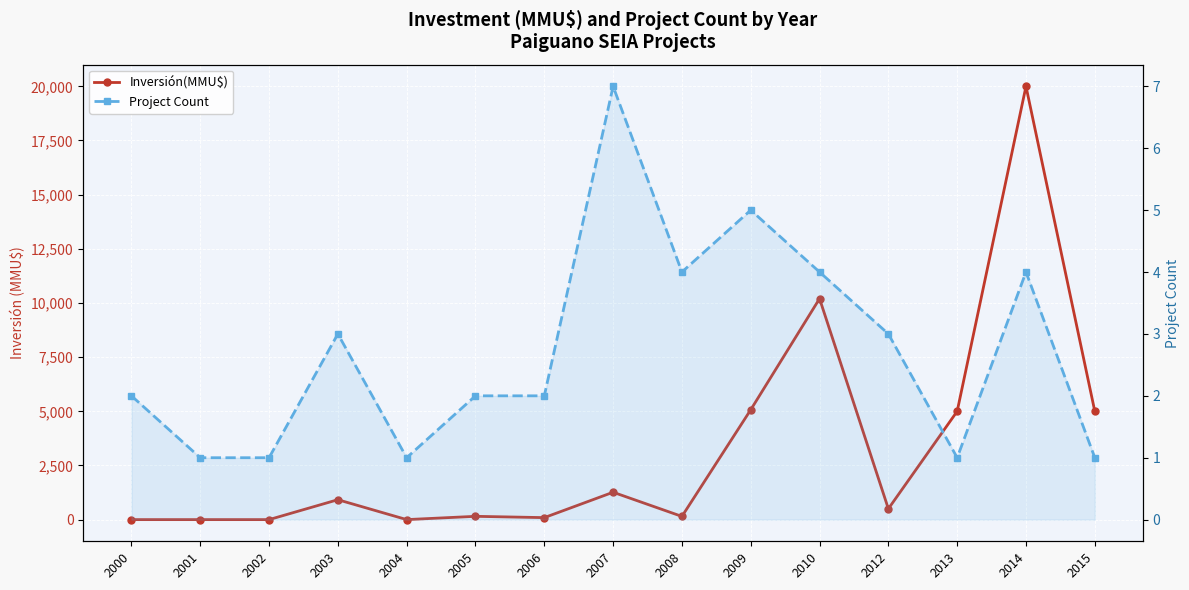

Which series has the largest total across all categories?

Inversión(MMU$)